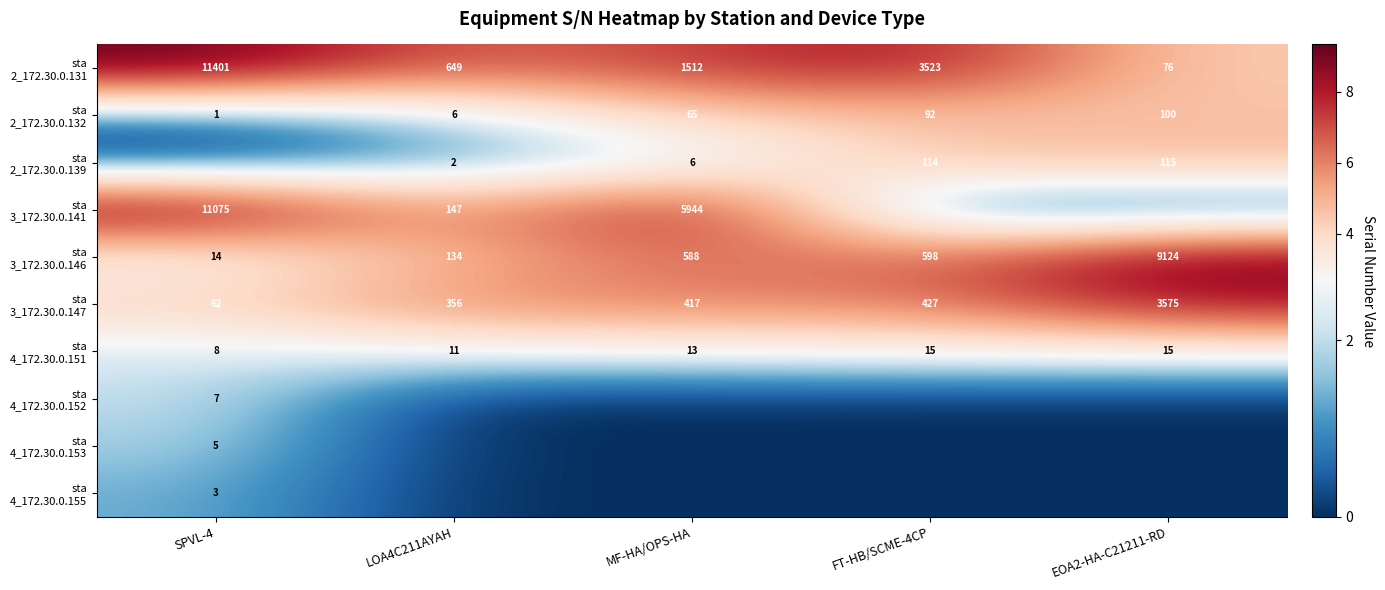

What is the greatest value displayed?

9.3